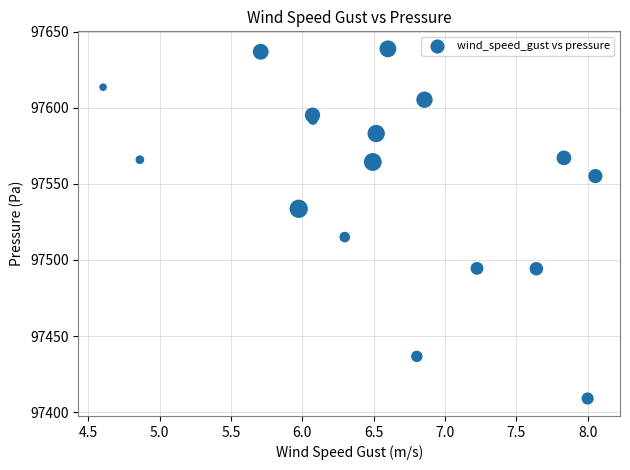

What Y value in the scatter plot is closest to 97523?

97515.0